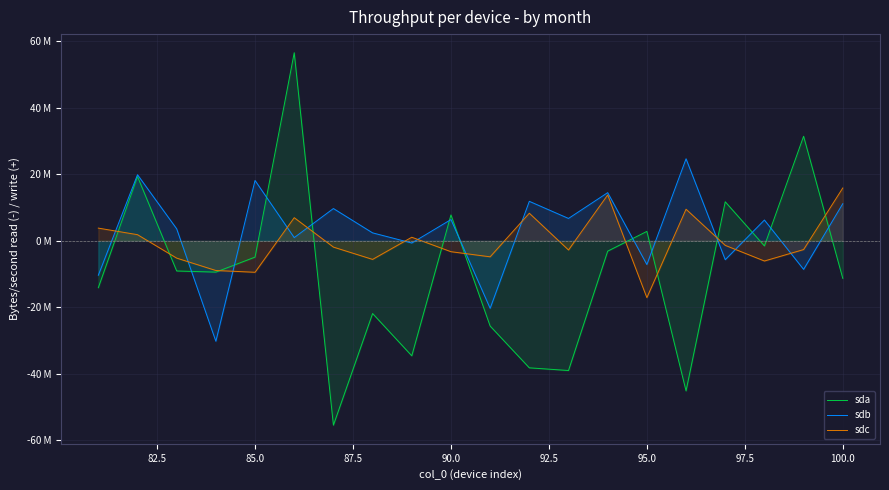

What is the minimum value shown in the chart?

-55426154.5